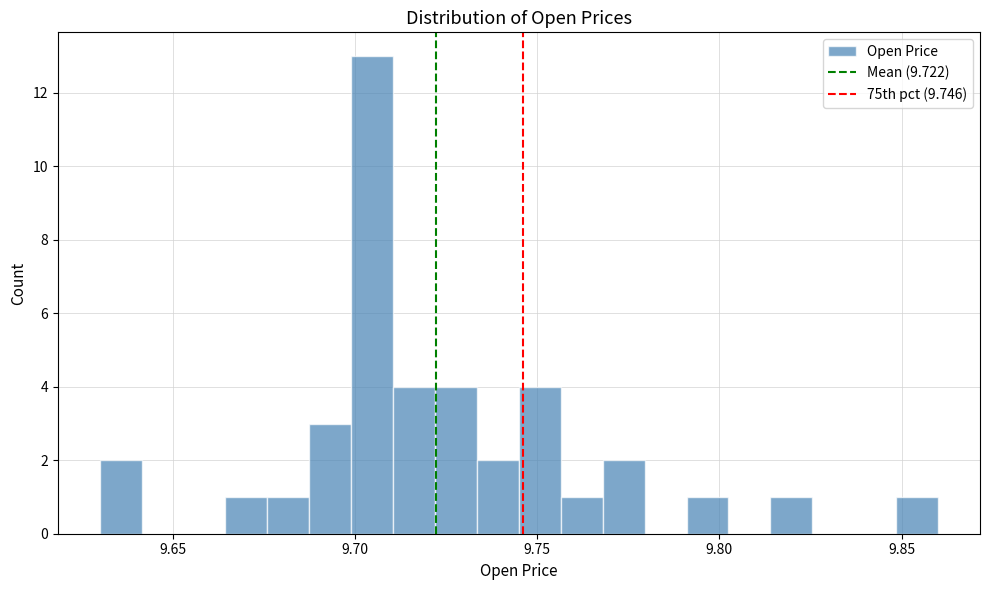

Read against the x-axis, roughly where is the centre of the tallest bar?

9.705